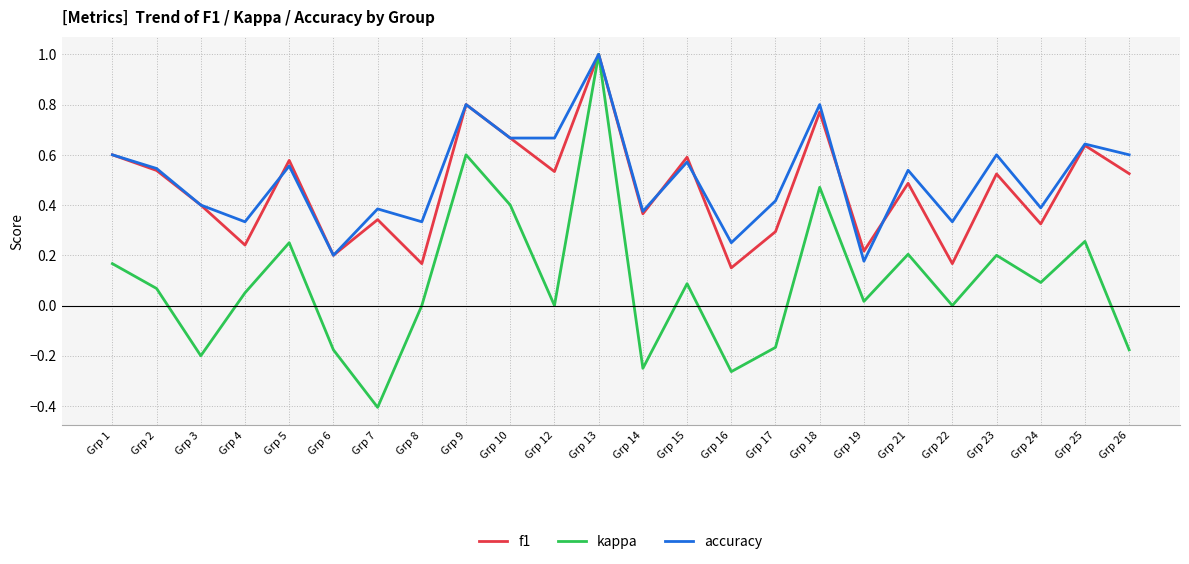

Does the chart have visible grid lines?

Yes